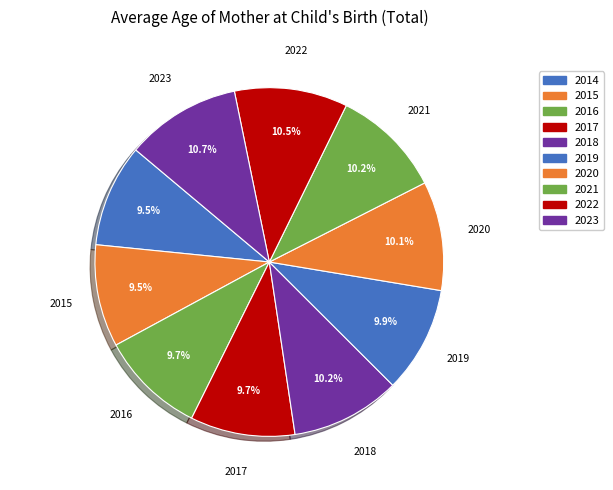

To the nearest percent, what is the combined percentage of 2023 and 2016?

20%